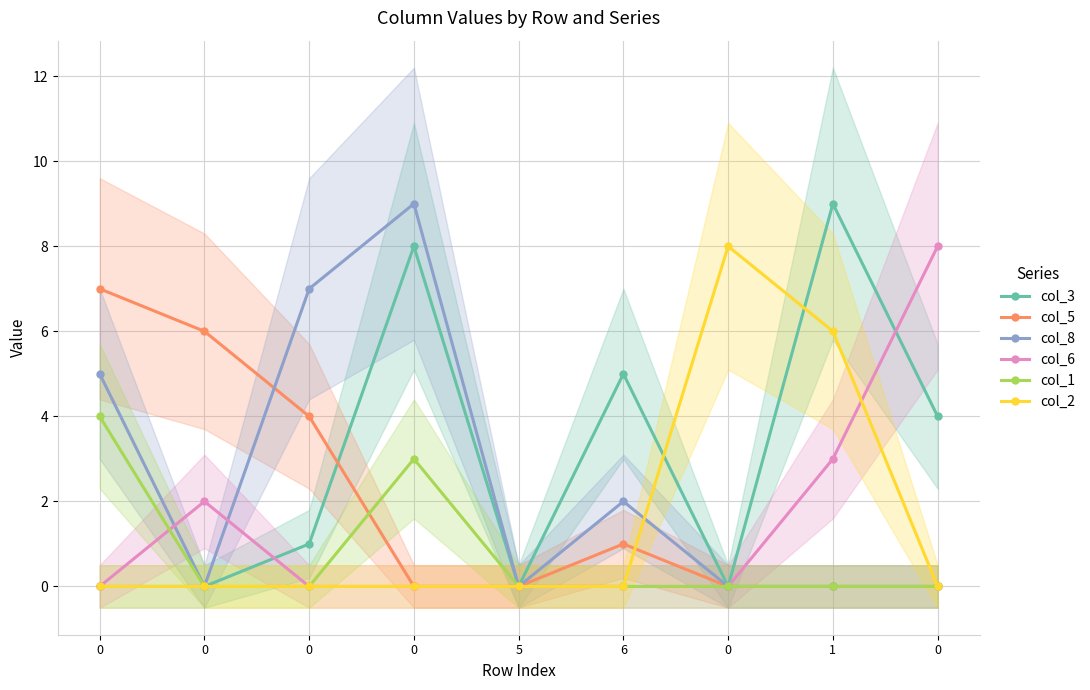

What is the spread (max minus min) of values at 0?

7